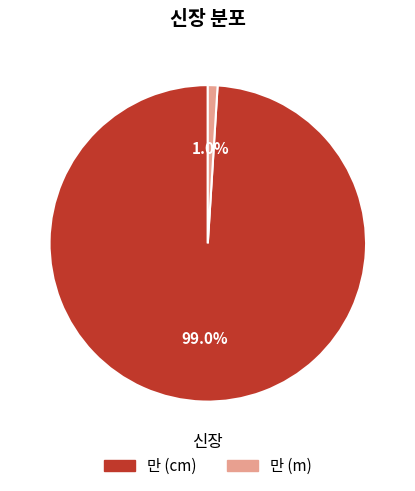

What is the majority slice?

만 (cm)